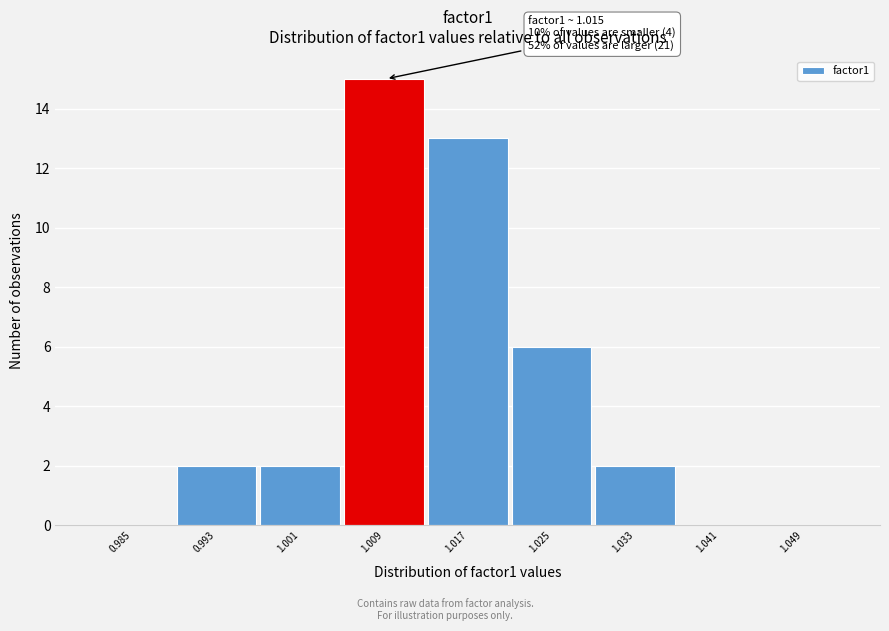

Reading left to right, transcribe all the data shown in this chart.

0.985=0	0.993=2	1.001=2	1.009=15	1.017=13	1.025=6	1.033=2	1.041=0	1.049=0